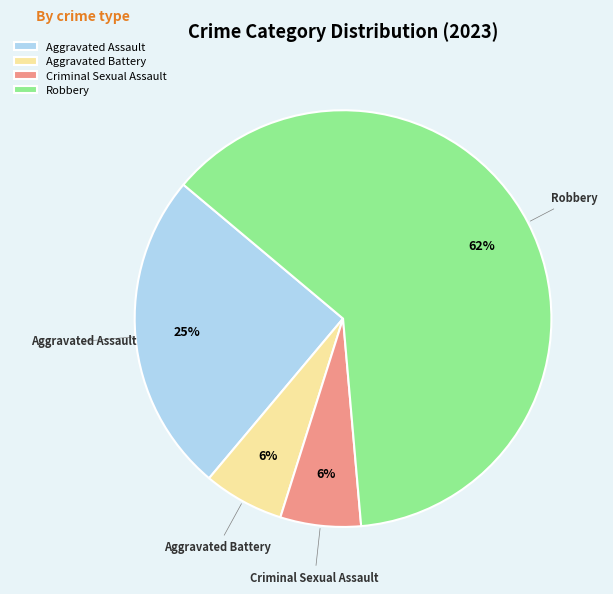

How many slices are in this pie chart?

4